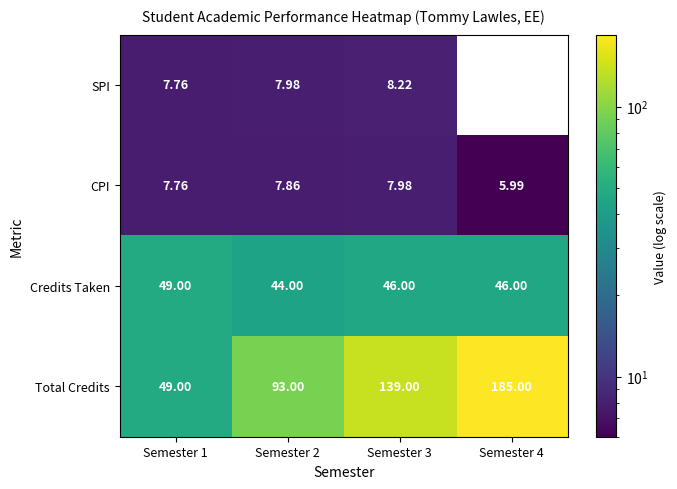

What is the total value across all series at Semester 3?

201.2